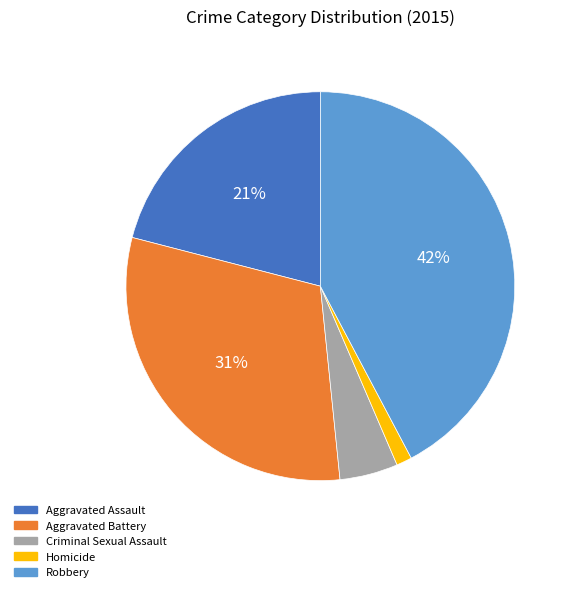

Does Aggravated Assault represent more than half of the total?

No